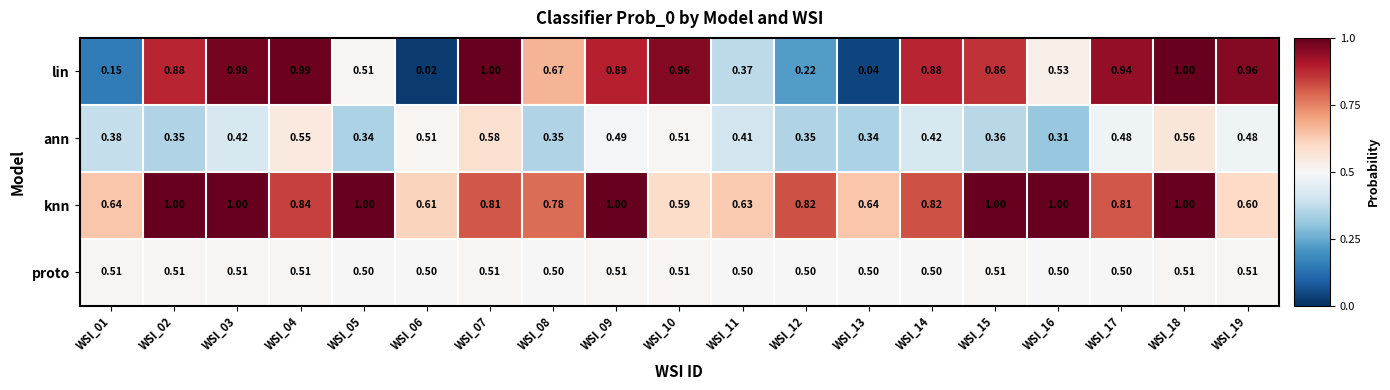

At WSI_07, list the series in order from largest to smallest.

lin, knn, ann, proto